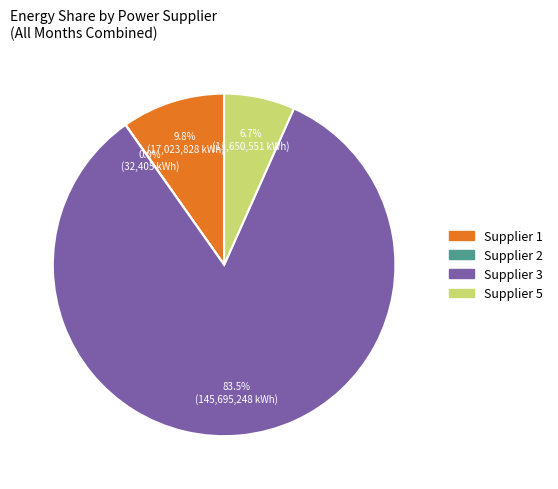

Approximately how many times larger is the value at Supplier 3 compared to Supplier 5?

12.5